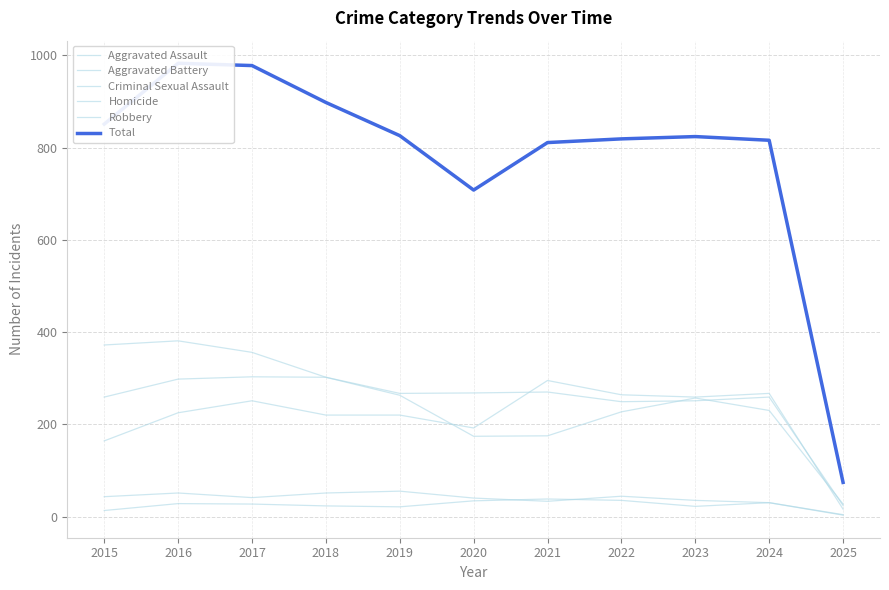

True or false: Robbery and Aggravated Battery cross at least once.

True